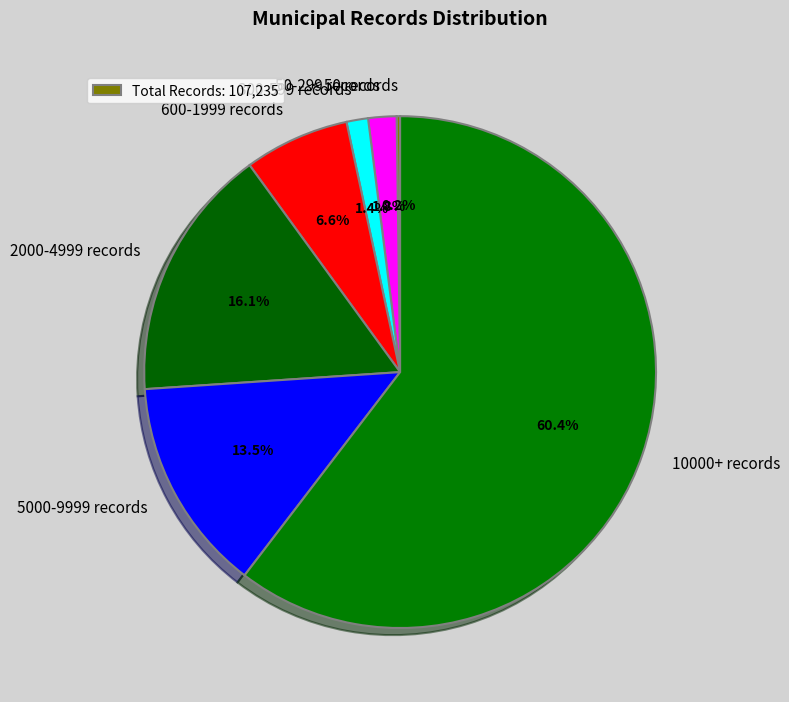

Is there any slice that represents more than half of the pie?

Yes